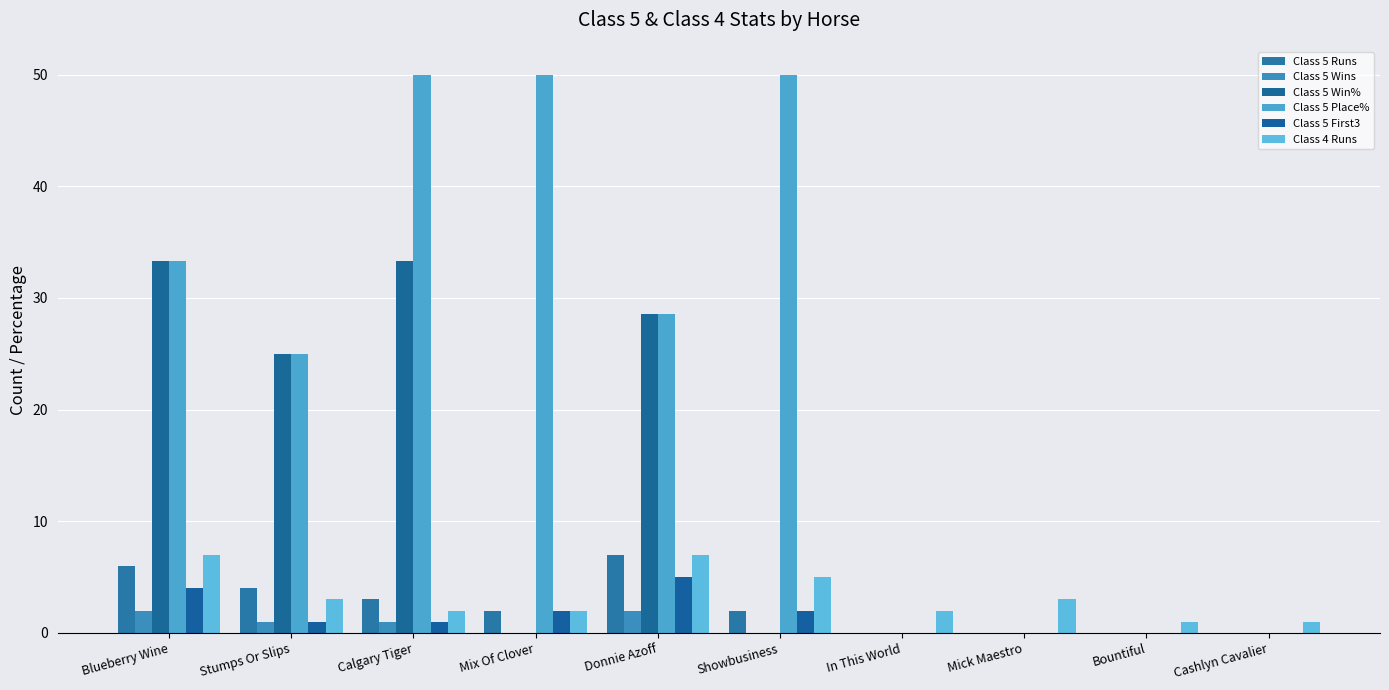

How many data points does each series have?

10